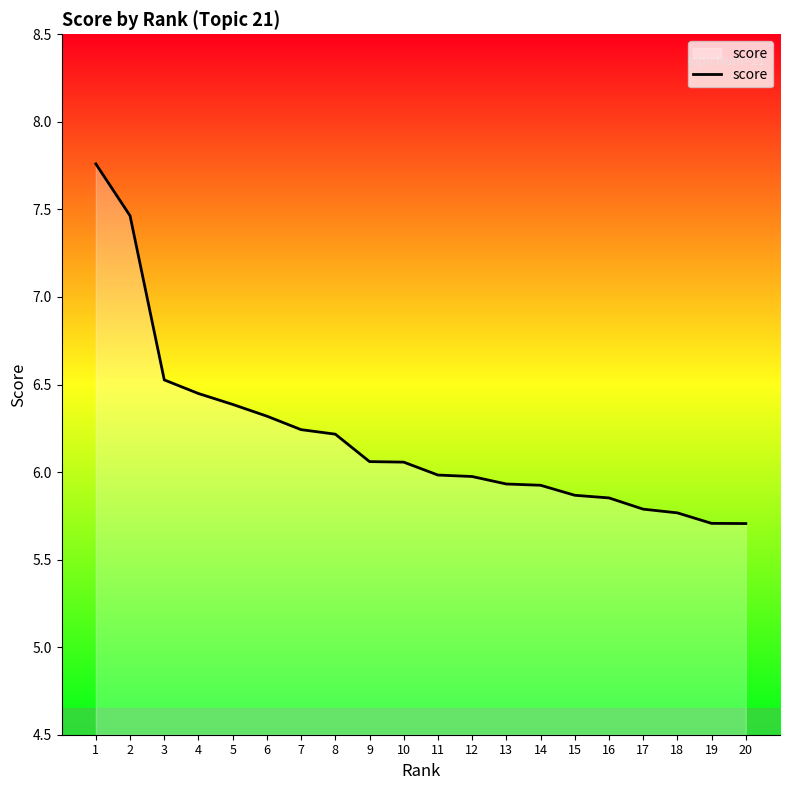

What is the difference between the maximum and minimum values?

2.1